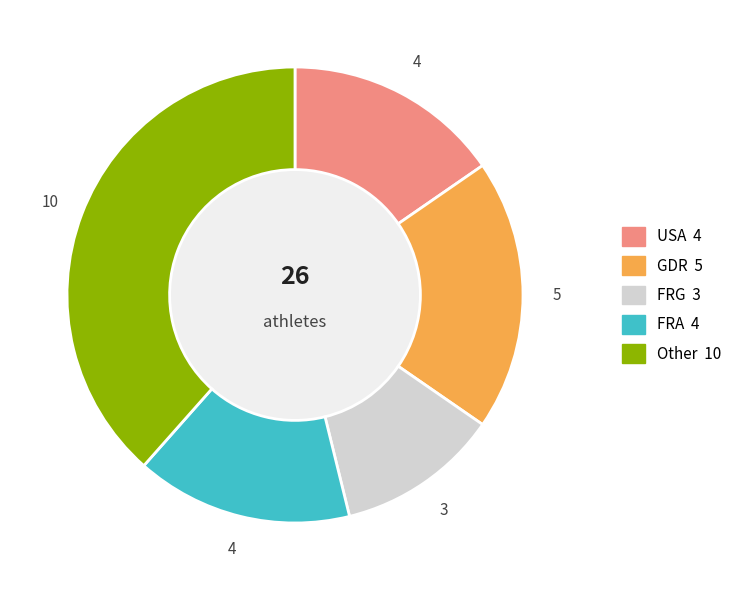

Is there any slice that represents more than half of the pie?

No